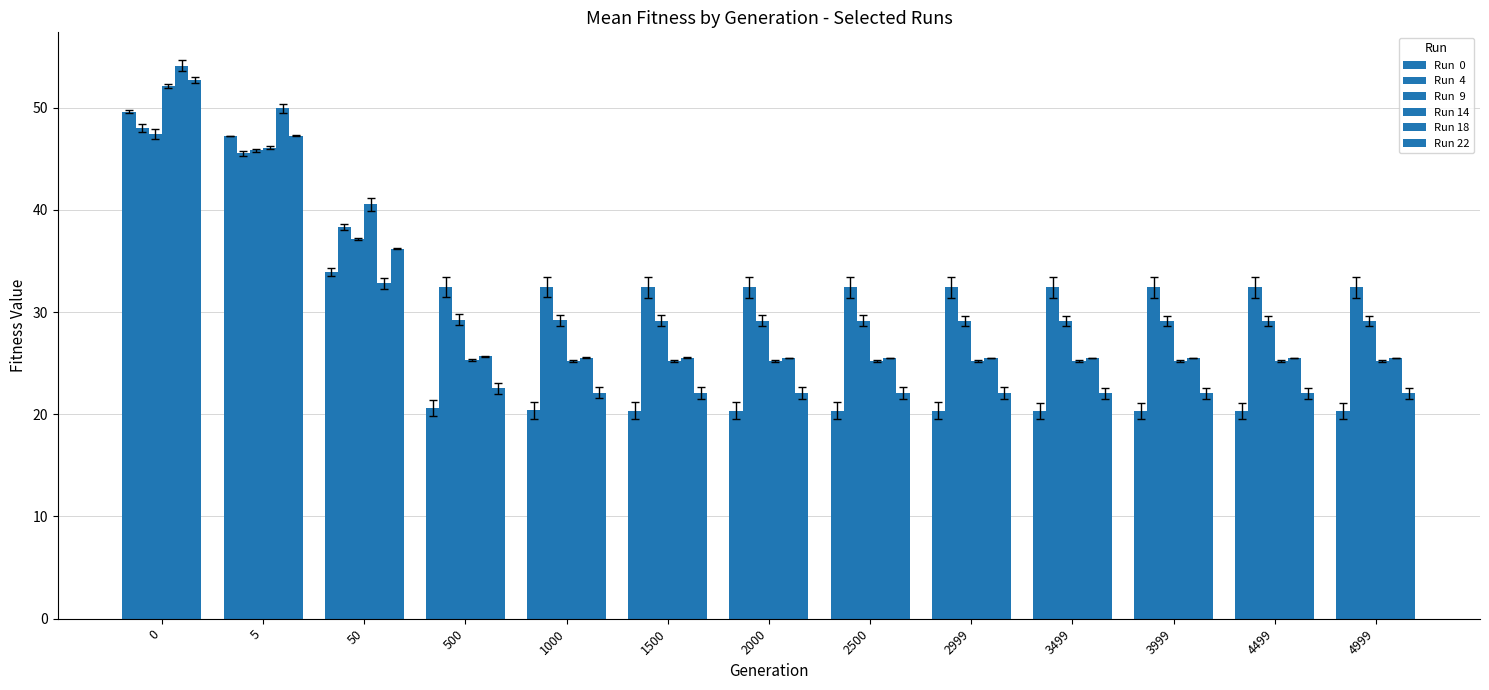

Does the chart contain stacked bars?

No